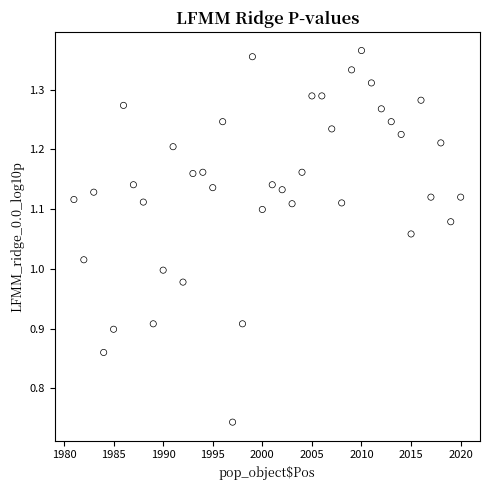

How many data points are displayed?

40